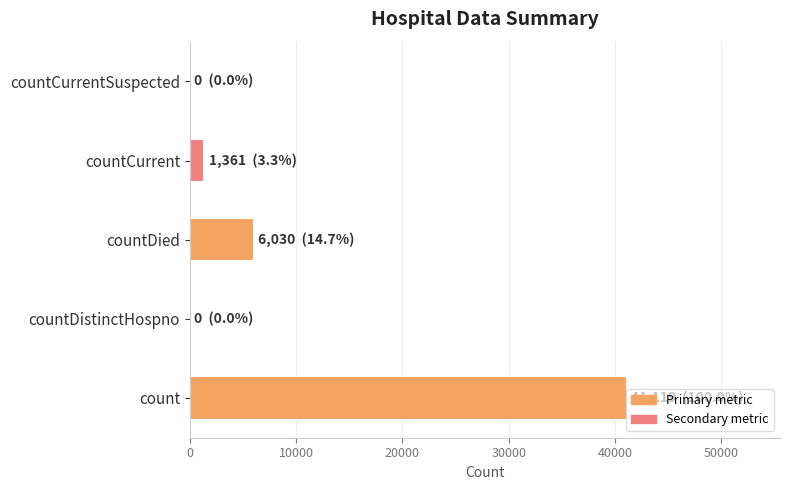

What is the maximum value shown in the chart?

41119